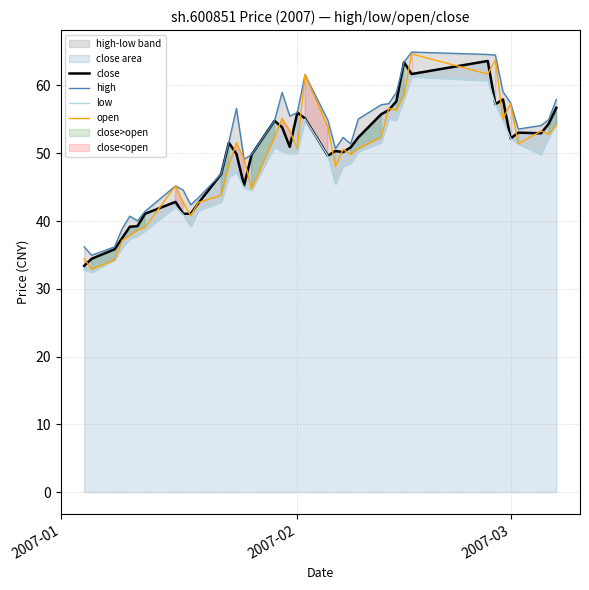

How many lines are shown in the chart?

4